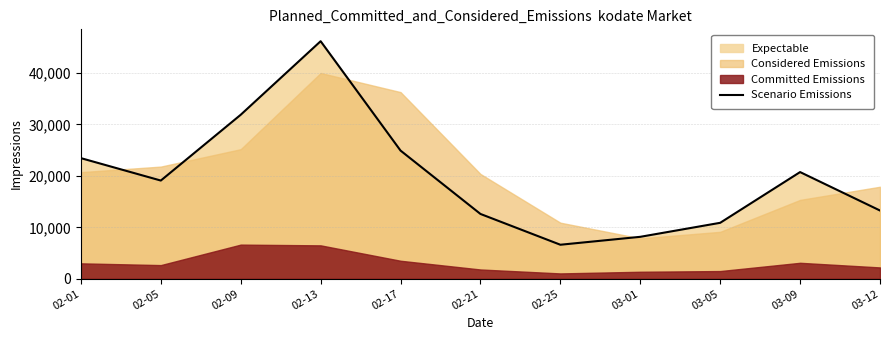

True or false: the data shows 8375 at 02-05.

False